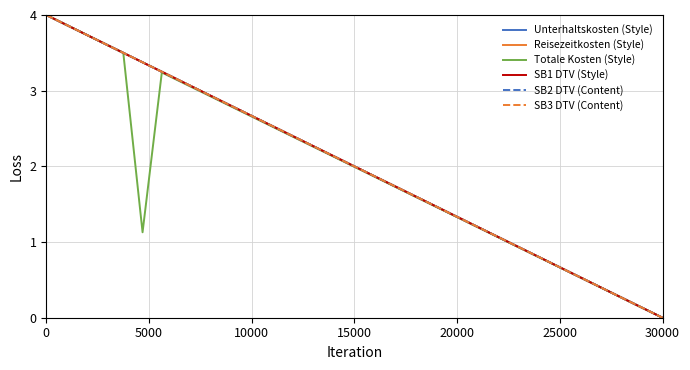

Is this an area chart (filled region under the line)?

No